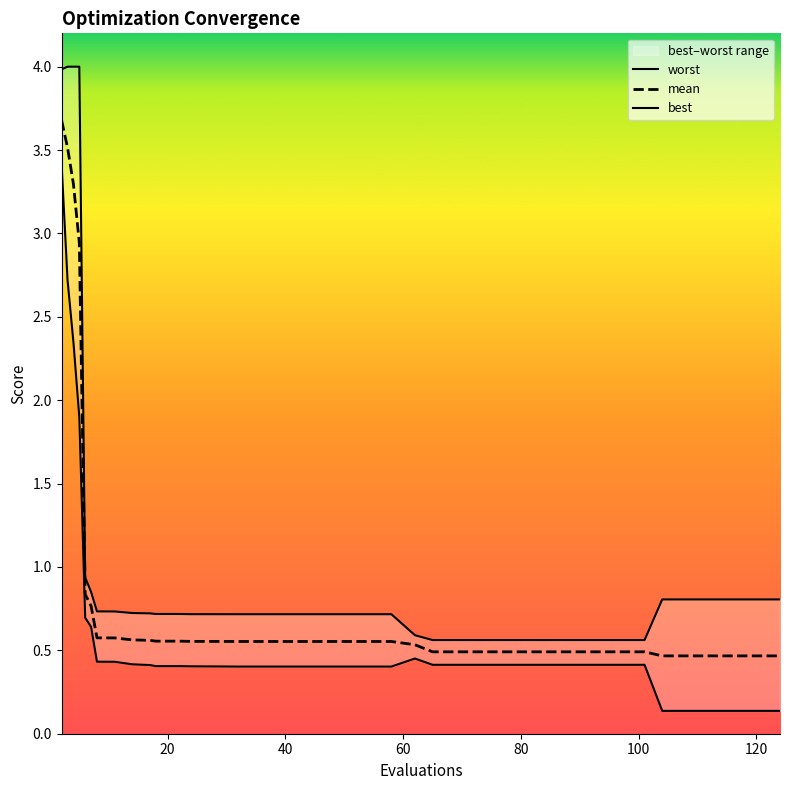

Does the chart have visible grid lines?

No